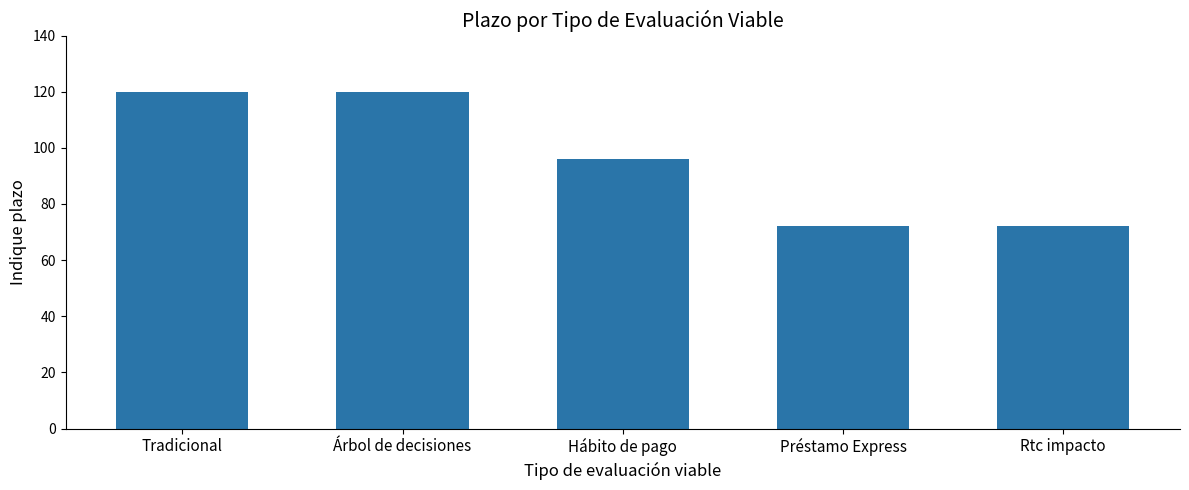

What is the smallest value displayed?

72